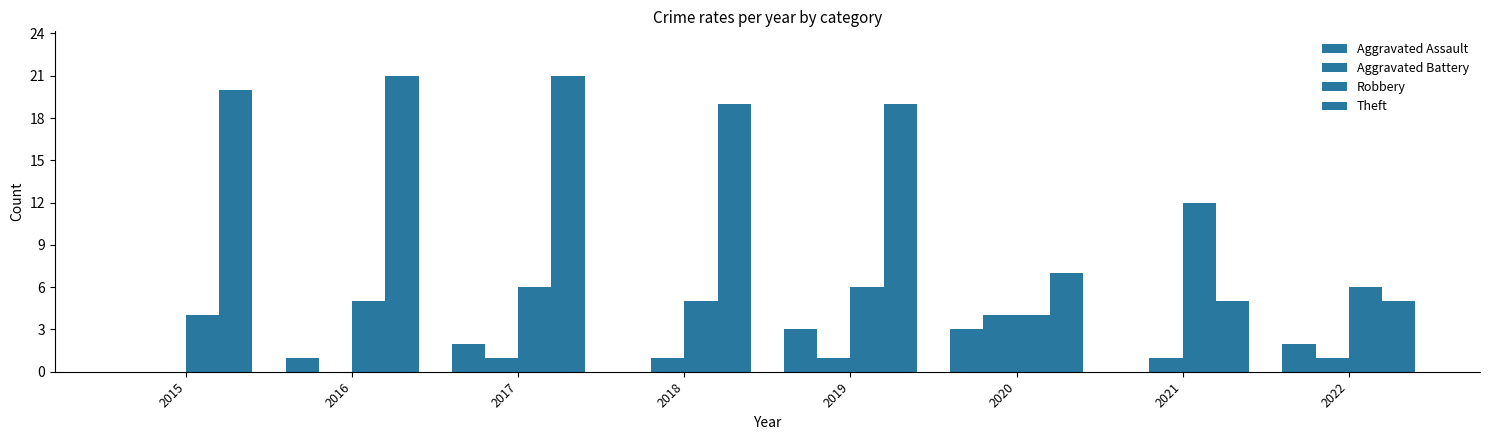

Count the number of data series in this chart.

4